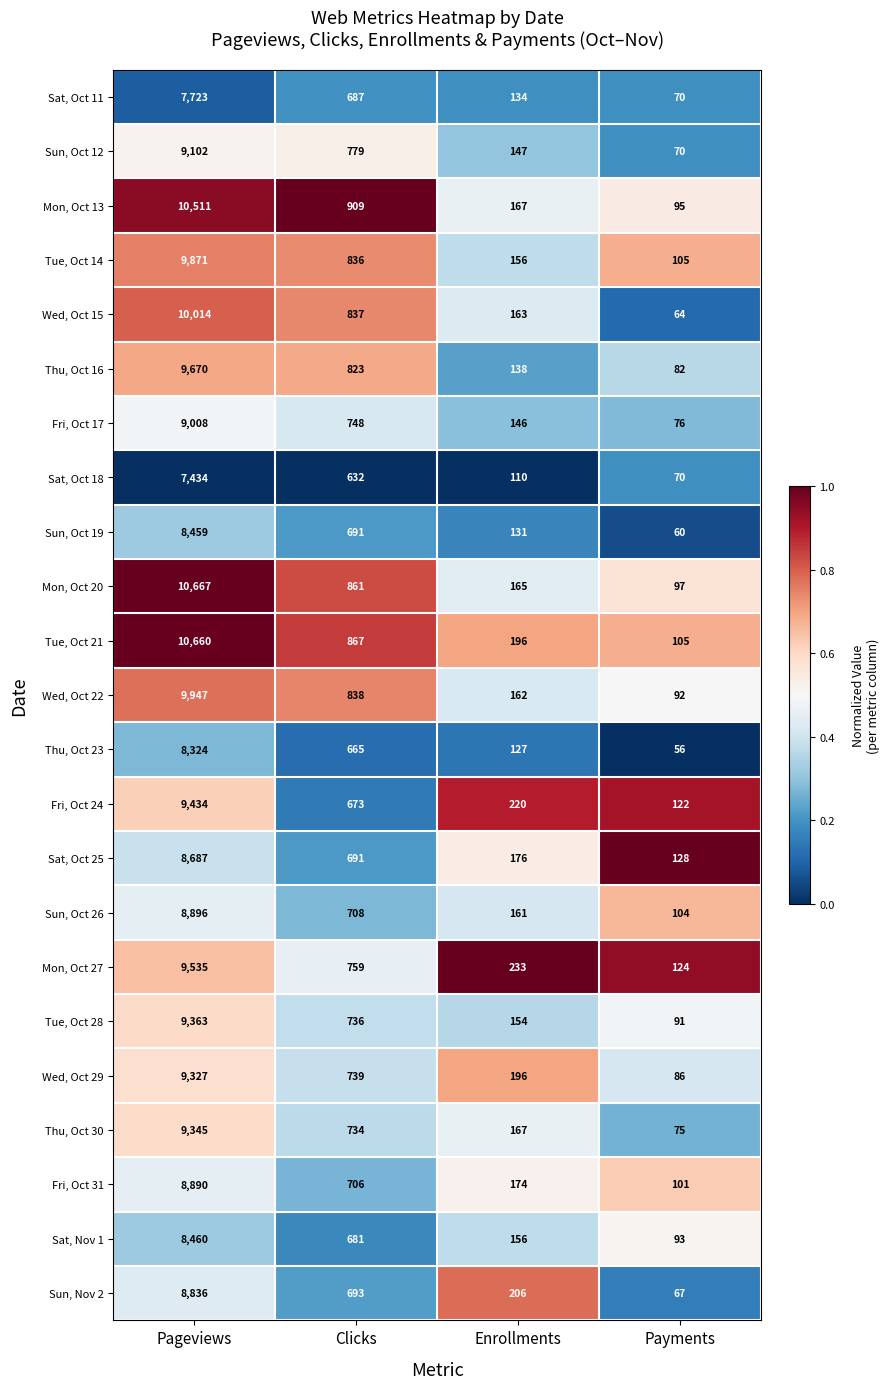

List the labels in order of Thu, Oct 16 value, largest first.

Pageviews, Clicks, Enrollments, Payments